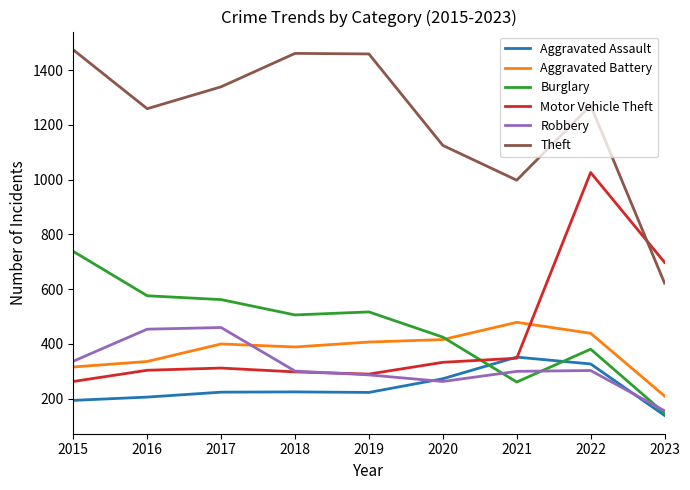

Which series changed the most between 2017 and 2018?

Robbery